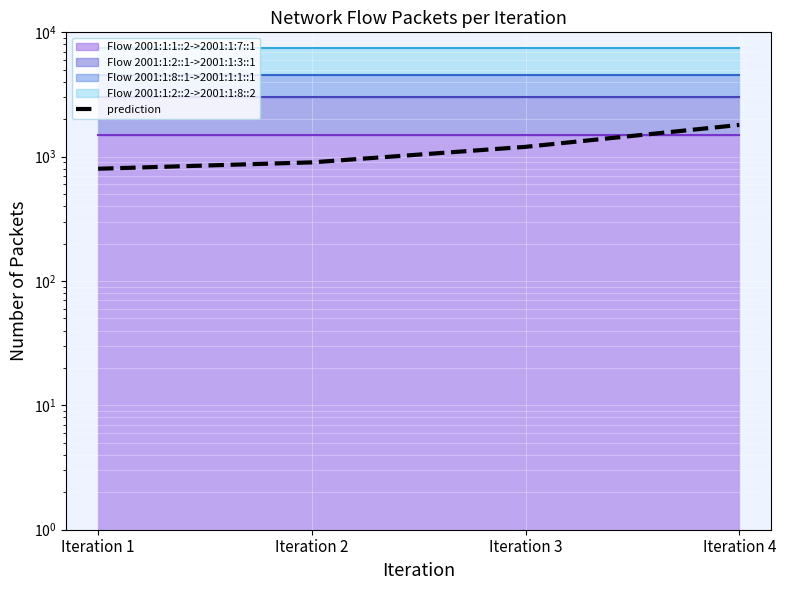

Which label corresponds to the smallest value in the chart?

Iteration 1